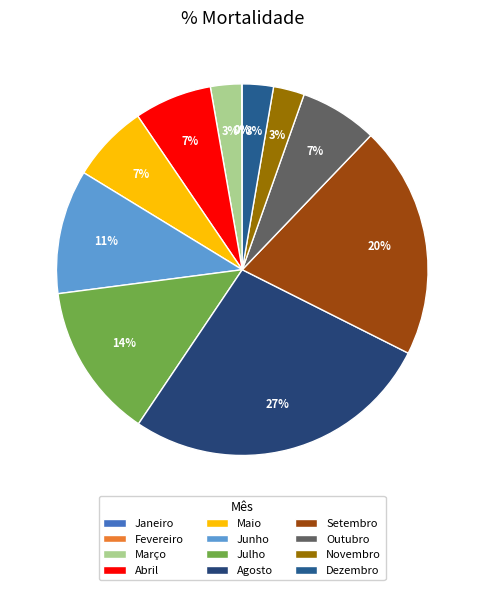

Is it true that Março is 3% of the pie?

True